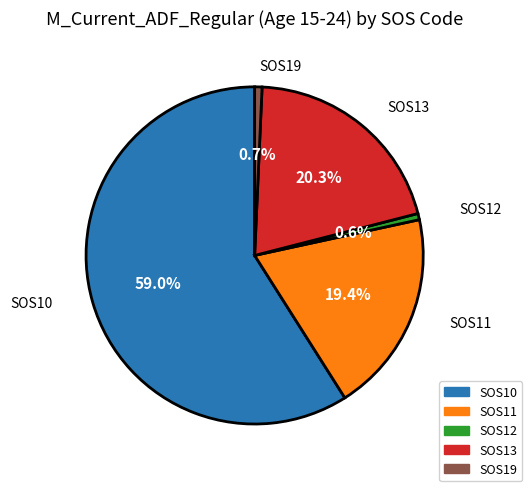

Is there any slice that represents more than half of the pie?

Yes